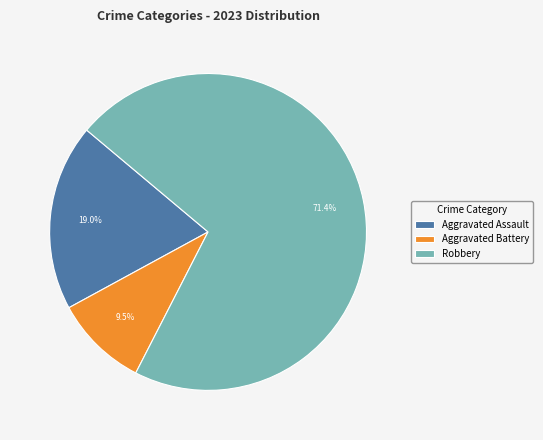

How many slices are in this pie chart?

3